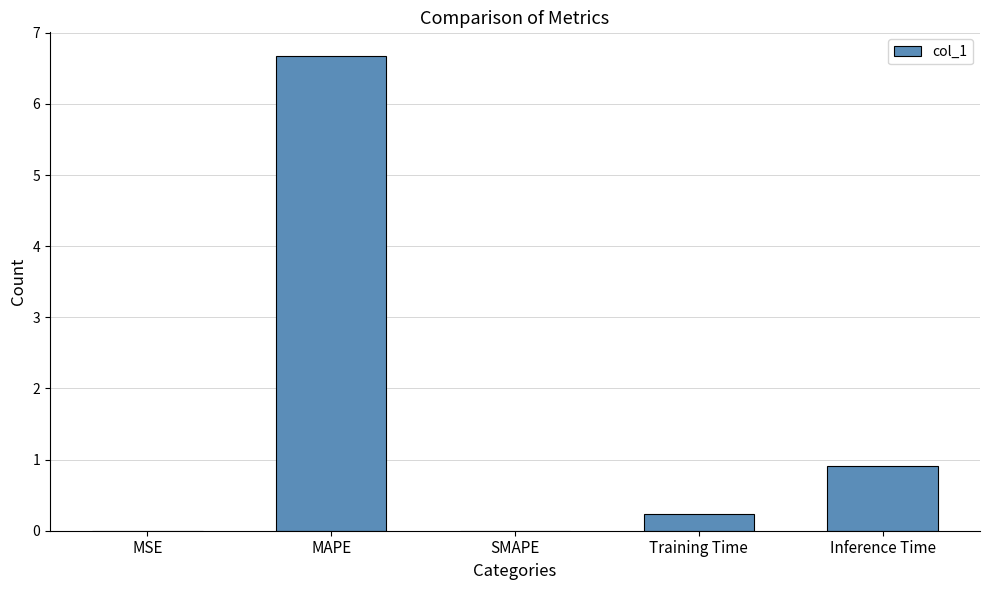

Where is the data nearest to the value 3?

Inference Time